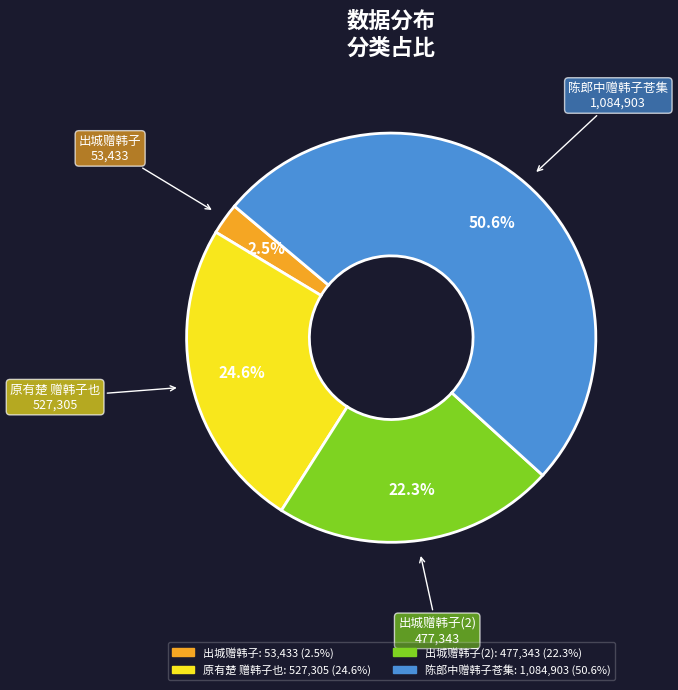

Count the number of slices in the pie.

4